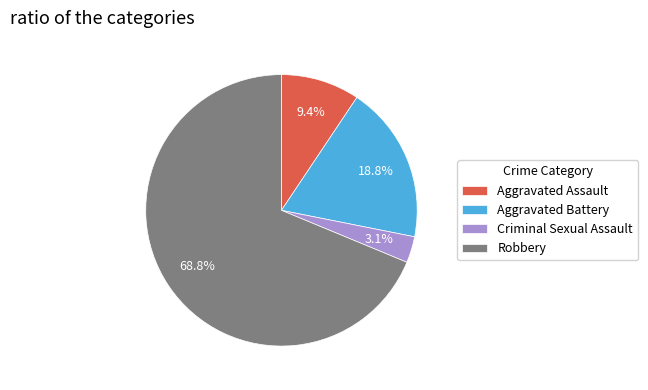

Which has a higher value, Aggravated Battery or Criminal Sexual Assault?

Aggravated Battery